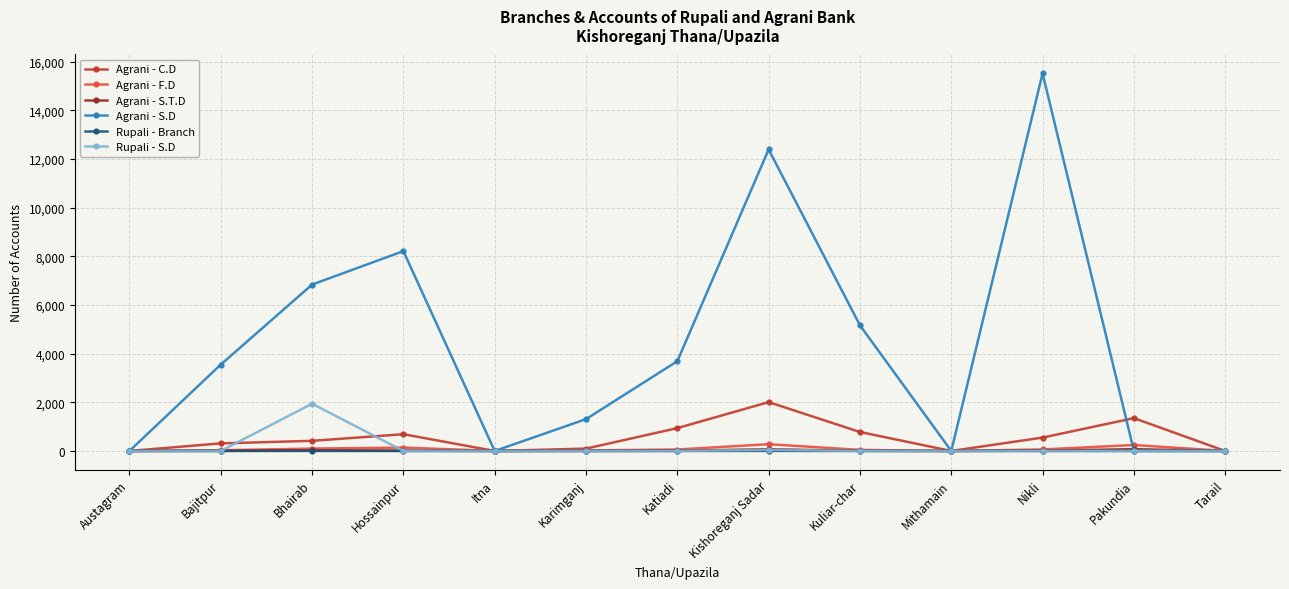

What position from the right is Itna?

9